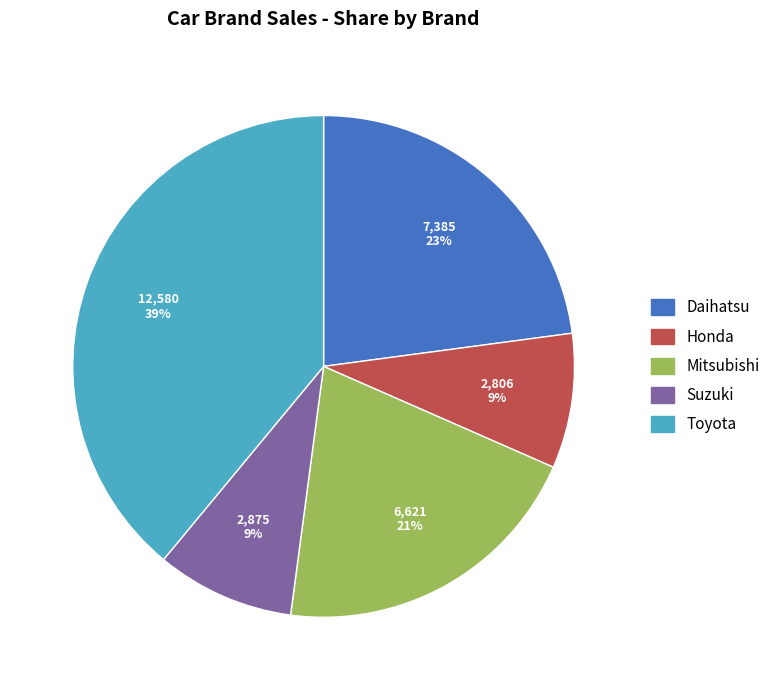

The Mitsubishi slice represents 29% of the pie. True or false?

False